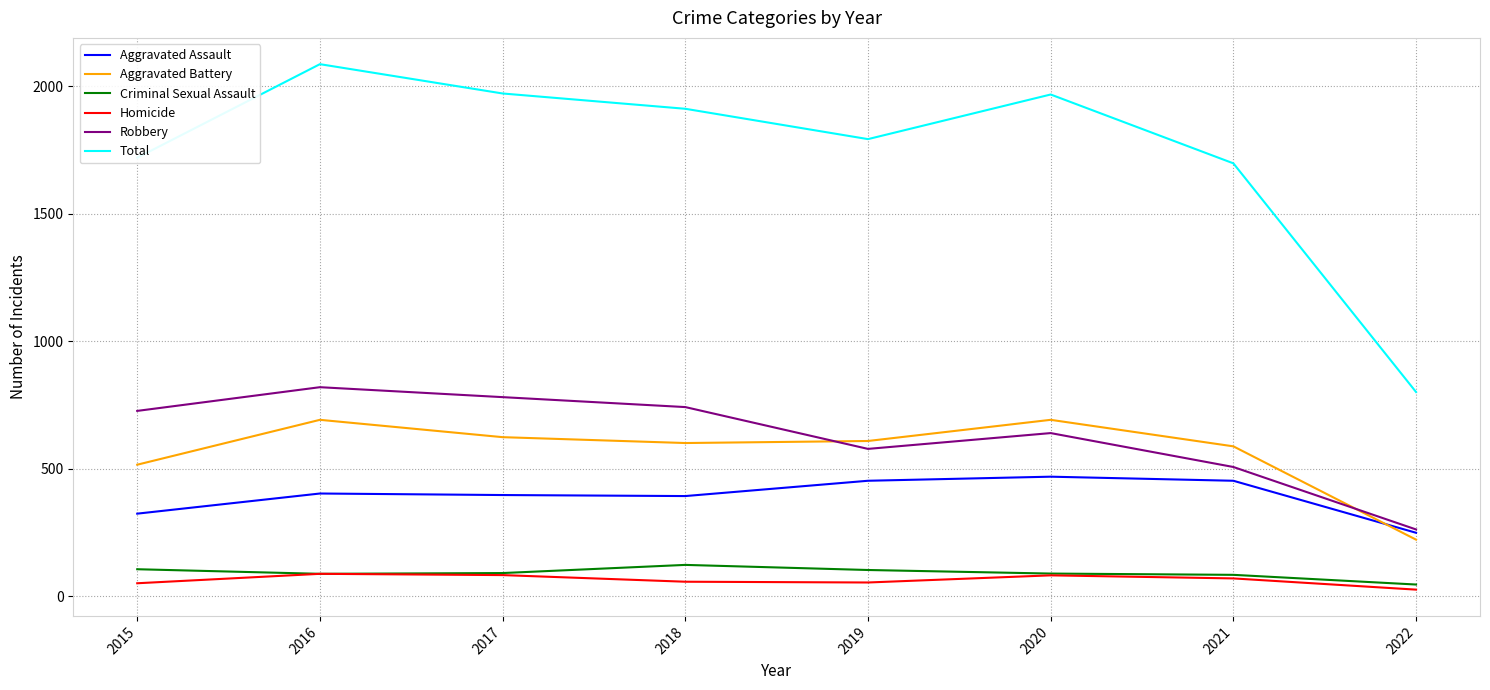

What is the spread (max minus min) of values at 2021?

1628